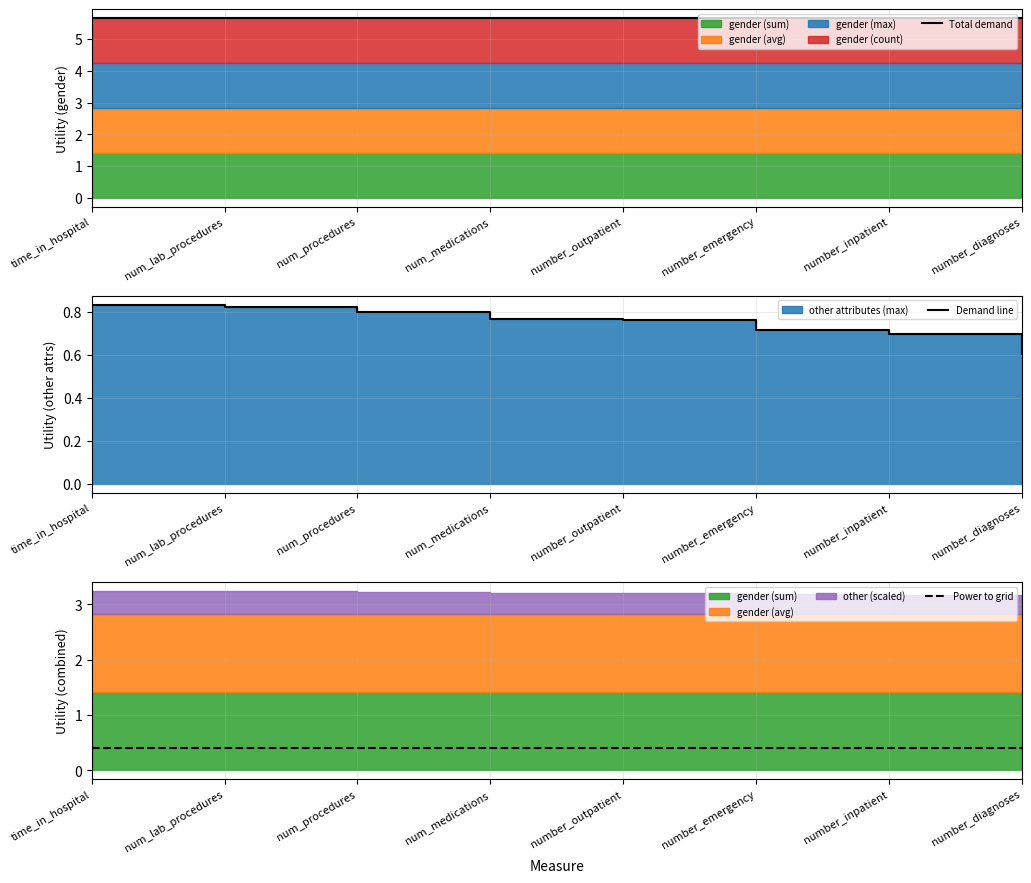

Where is Demand line nearest to the value 0?

number_diagnoses